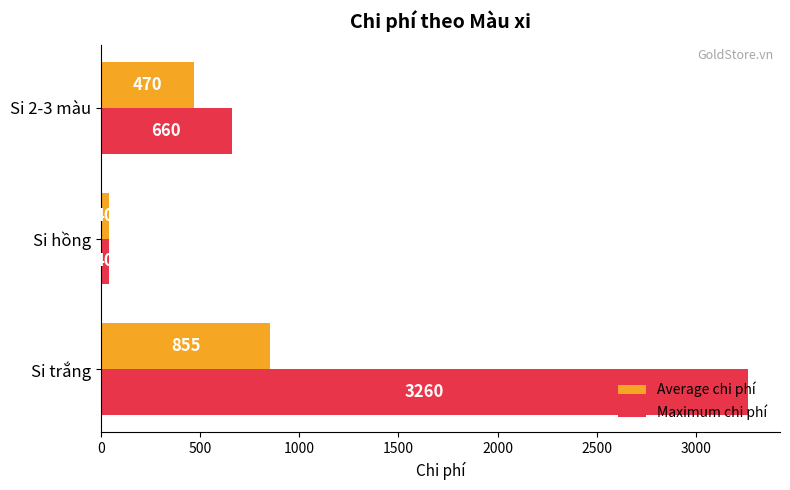

What are all the series names shown in the legend?

Average chi phí, Maximum chi phí